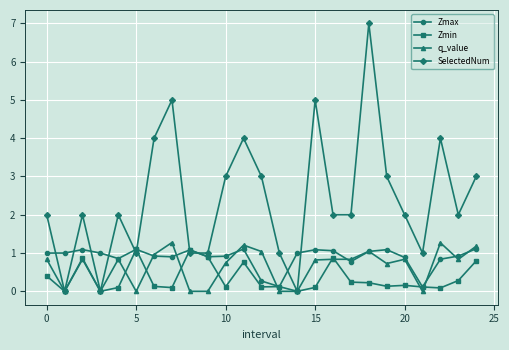

Which series has the largest range (max minus min)?

SelectedNum